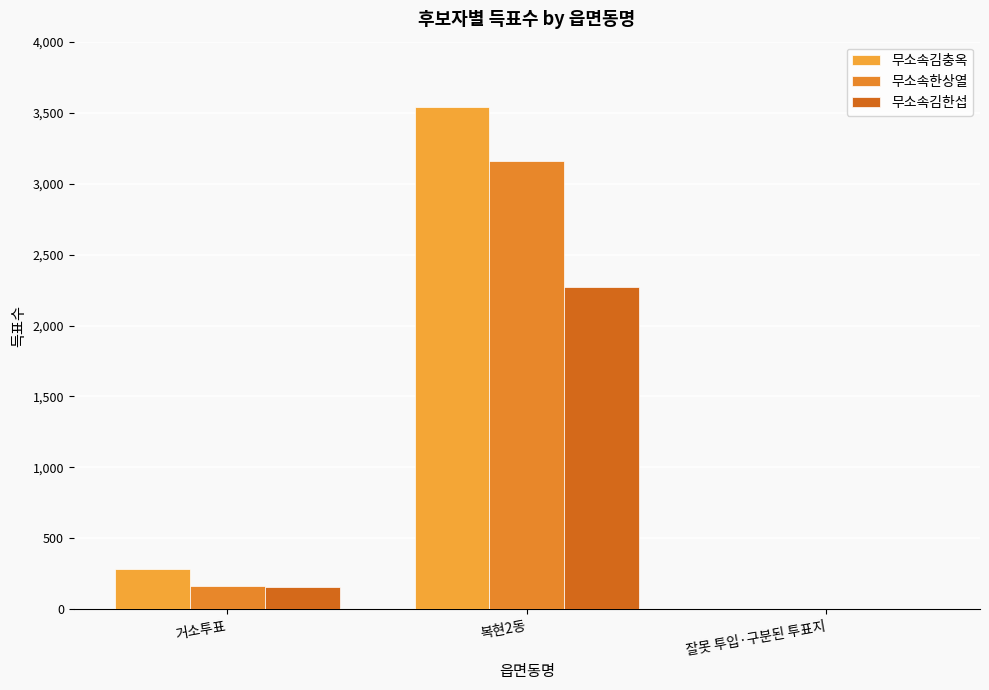

Are the bars horizontal?

No